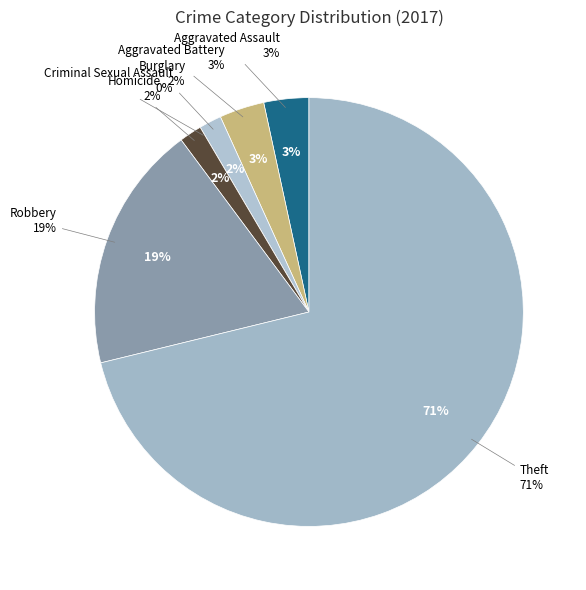

Count the number of slices in the pie.

7